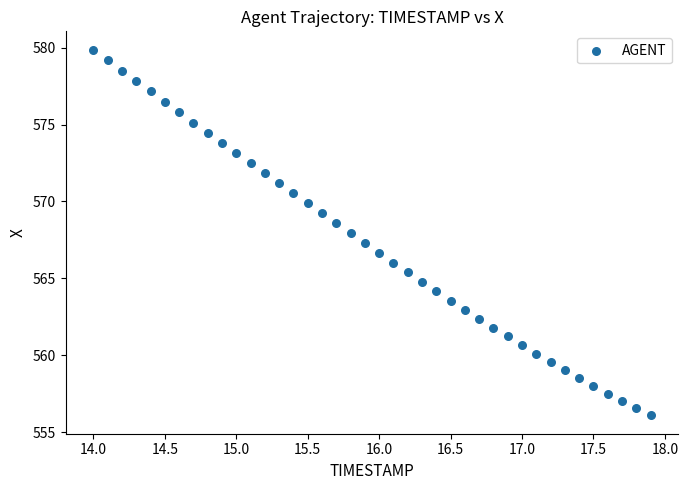

What is the range of Y values (max minus min)?

23.8